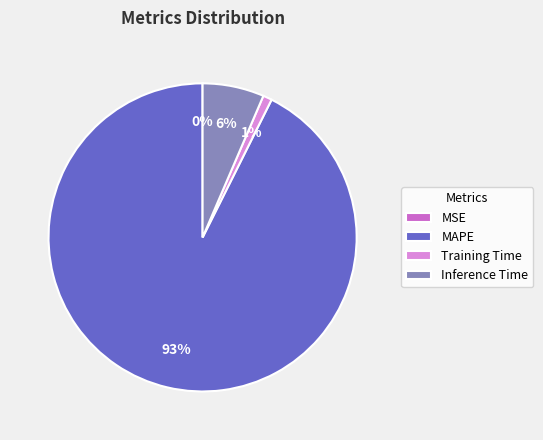

Does MAPE represent more than half of the total?

Yes